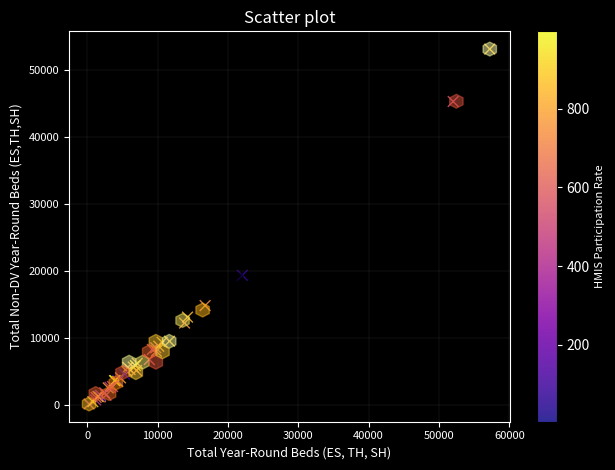

What Y value in the scatter plot is closest to 26650?

19376